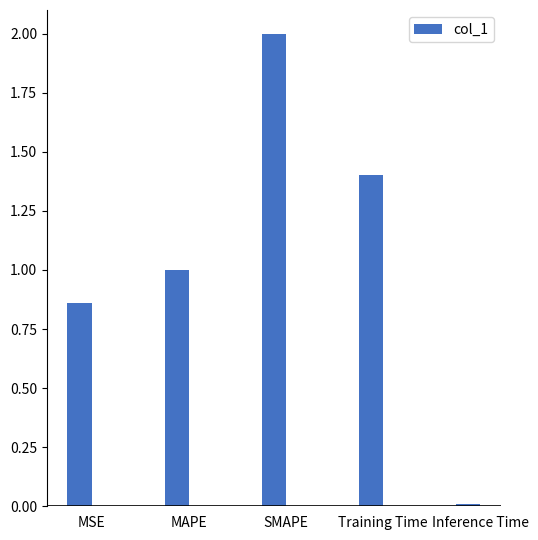

What is the difference between the second highest and minimum values?

1.4